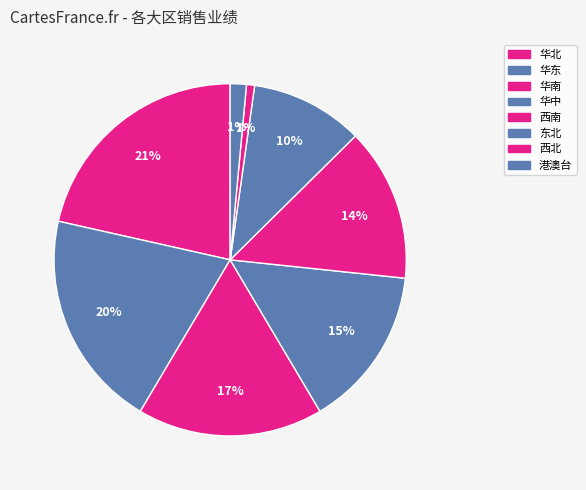

How many segments does this pie chart have?

8